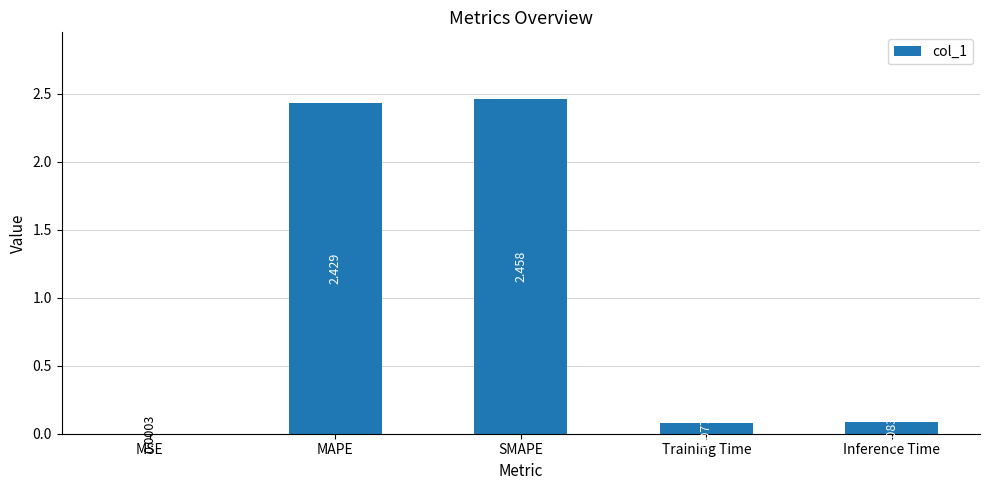

How many series are shown in this chart?

1